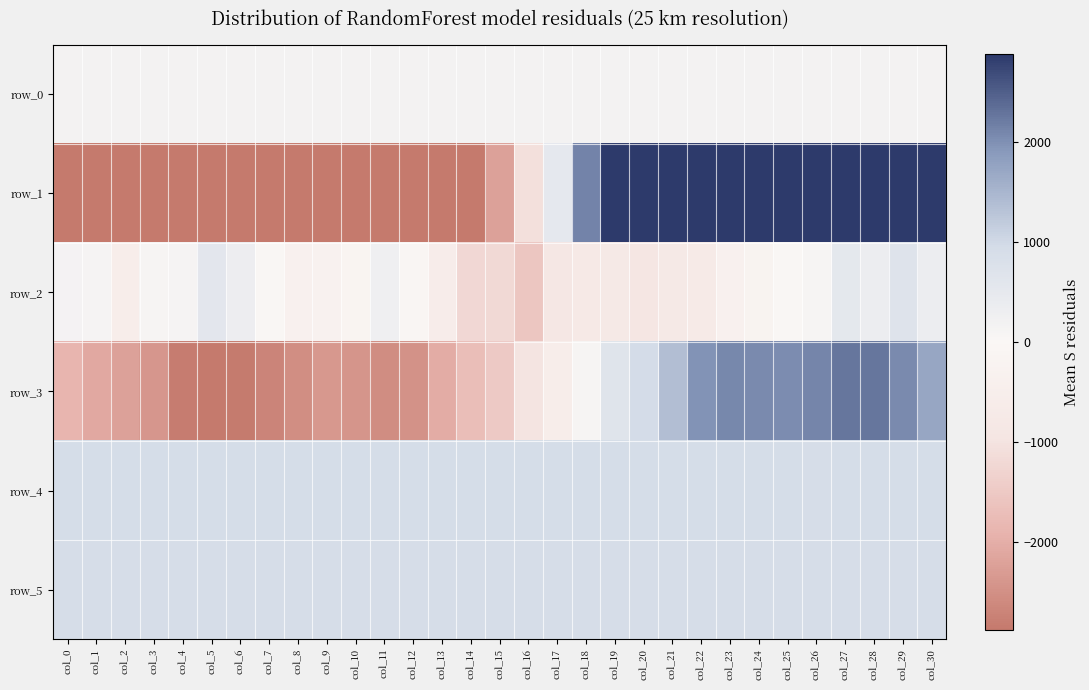

What is the minimum value shown in the chart?

-10368.0